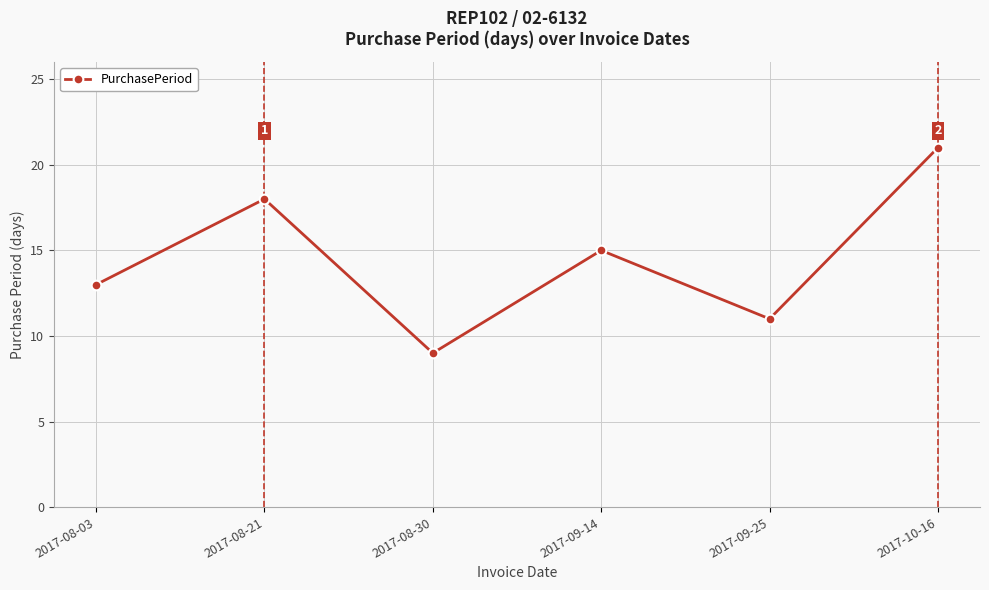

Reading right to left, transcribe all the data shown in this chart.

2017-10-16=21	2017-09-25=11	2017-09-14=15	2017-08-30=9	2017-08-21=18	2017-08-03=13